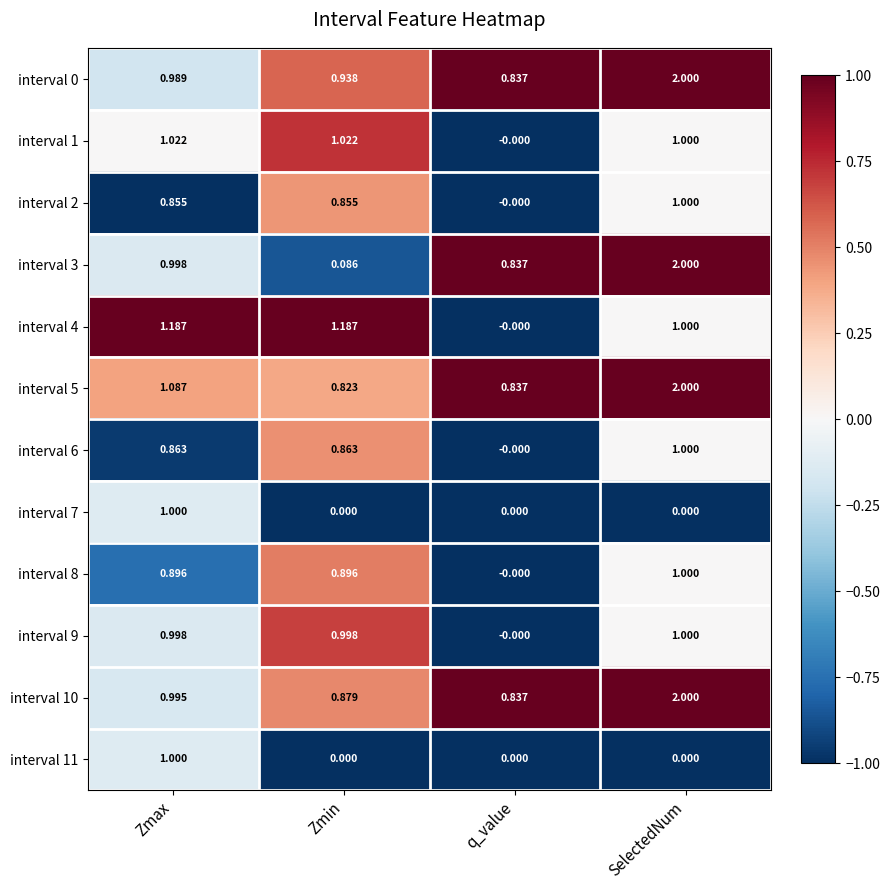

List the labels in order of interval 0 value, largest first.

SelectedNum, Zmax, Zmin, q_value